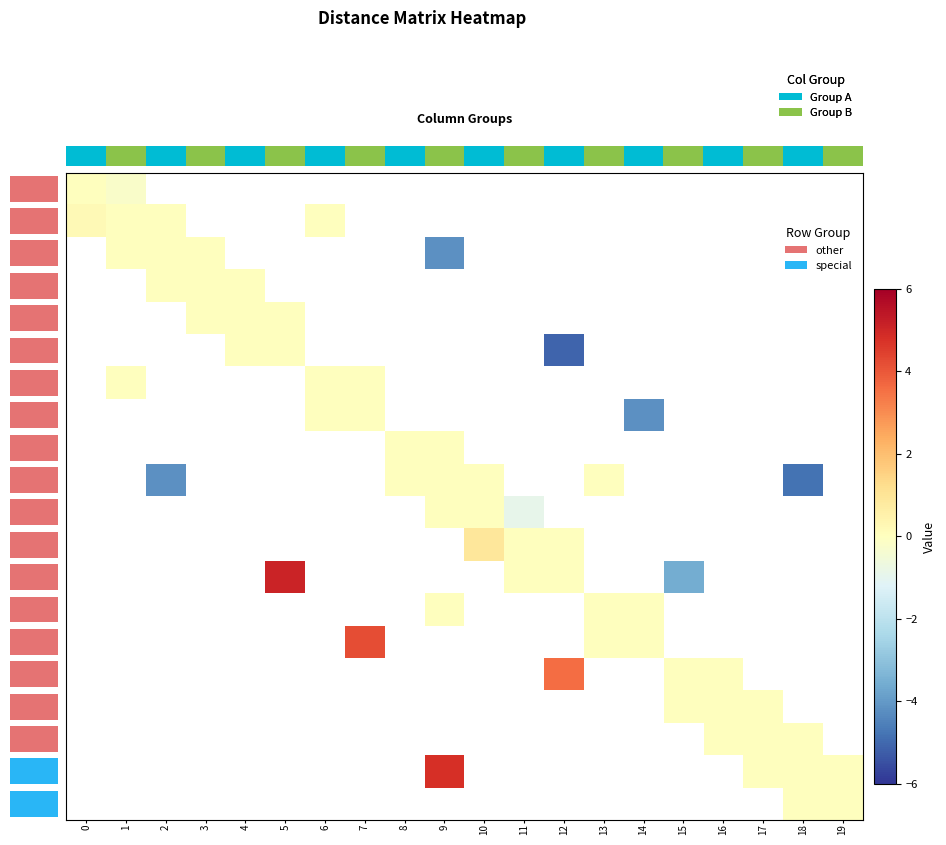

At how many categories does at least one series exceed -1?

20